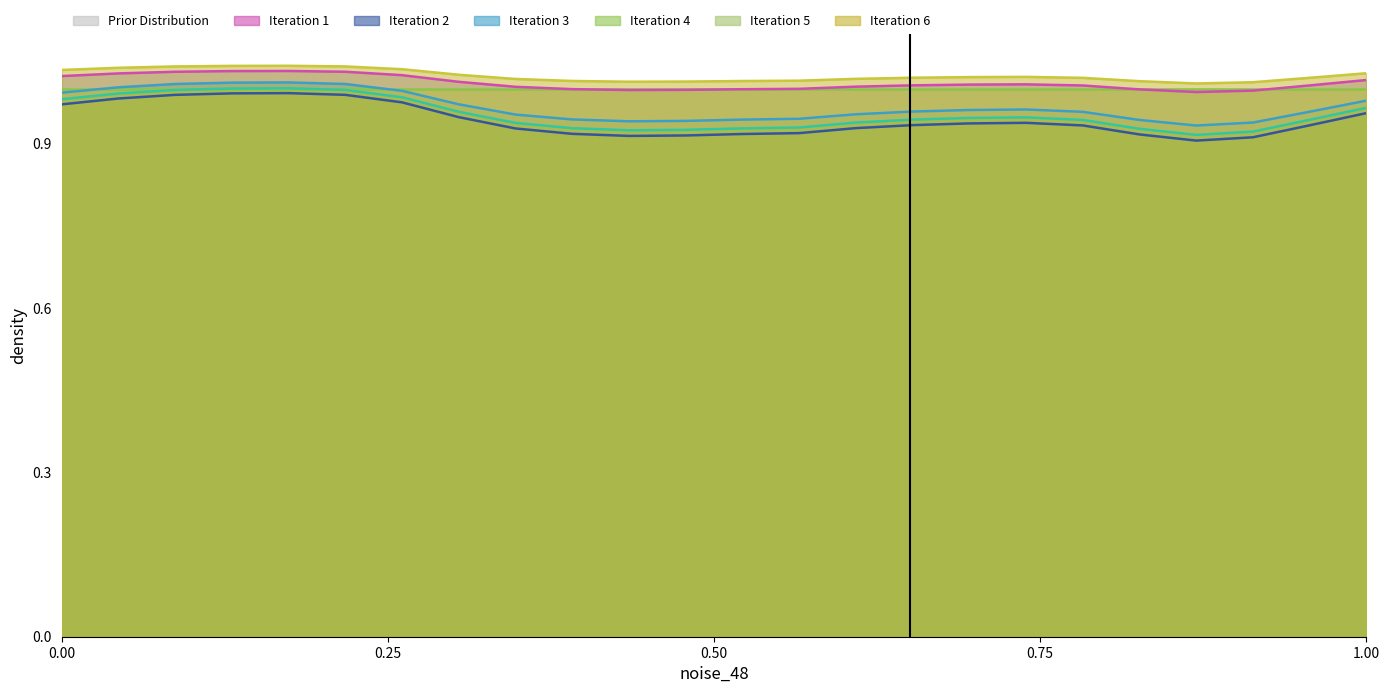

Reading left to right, transcribe all the data shown in this chart.

col_5_line: 1.0	1.0	1.0	1.0	1.0	1.0	1.0	1.0	1.0	1.0	1.0	1.0	1.0	1.0	1.0	1.0	1.0	1.0	1.0	1.0	1.0	1.0	1.0	1.0
col_2_line: 1.0	1.0	1.0	1.0	1.0	1.0	1.0	1.0	1.0	1.0	1.0	1.0	1.0	1.0	1.0	1.0	1.0	1.0	1.0	1.0	1.0	1.0	1.0	1.0
col_3_line: 1.0	1.0	1.0	1.0	1.0	1.0	1.0	0.9	0.9	0.9	0.9	0.9	0.9	0.9	0.9	0.9	0.9	0.9	0.9	0.9	0.9	0.9	0.9	1.0
col_4_line: 1.0	1.0	1.0	1.0	1.0	1.0	1.0	1.0	1.0	0.9	0.9	0.9	0.9	0.9	1.0	1.0	1.0	1.0	1.0	0.9	0.9	0.9	1.0	1.0
col_8_line: 1.0	1.0	1.0	1.0	1.0	1.0	1.0	1.0	0.9	0.9	0.9	0.9	0.9	0.9	0.9	0.9	0.9	0.9	0.9	0.9	0.9	0.9	0.9	1.0
col_9_line: 1.0	1.0	1.0	1.0	1.0	1.0	1.0	1.0	1.0	1.0	1.0	1.0	1.0	1.0	1.0	1.0	1.0	1.0	1.0	1.0	1.0	1.0	1.0	1.0